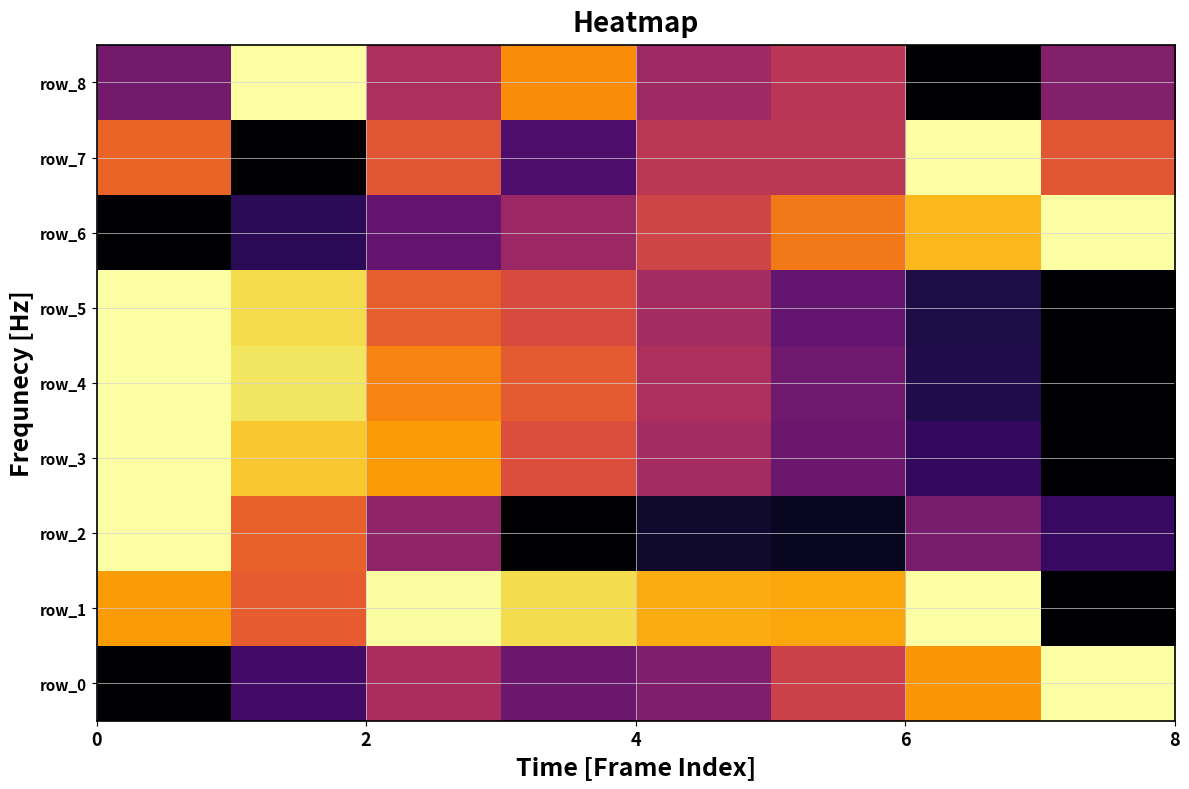

Which category has the lowest value in the row_4 series?

7